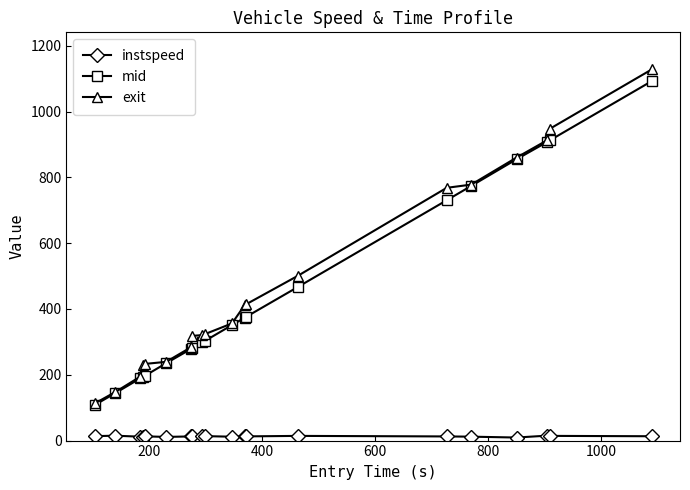

True or false: exit and instspeed cross at least once.

False